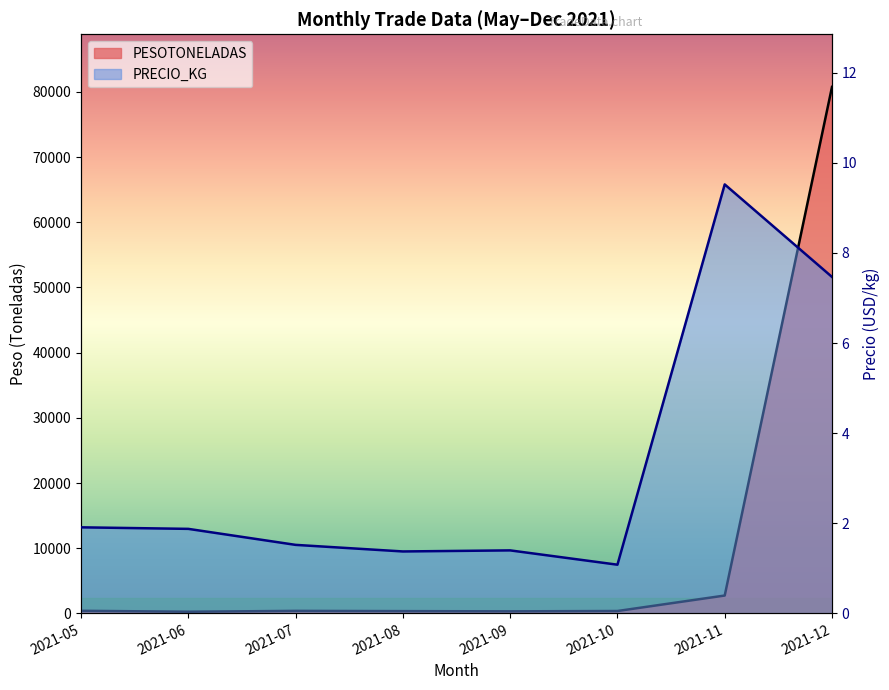

Reading left to right, list all the values displayed in this chart.

PESOTONELADAS: 395.6	253.0	381.8	344.0	311.9	362.2	2736.7	80761.0
PRECIO_KG: 1.9	1.9	1.5	1.4	1.4	1.1	9.5	7.5